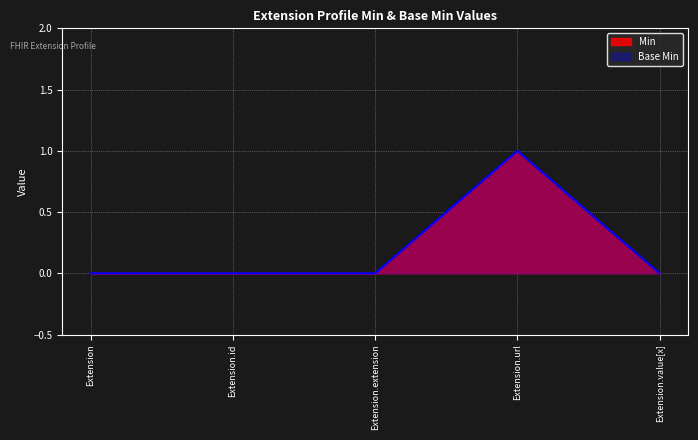

True or false: Min has a value of 1 at Extension.

False